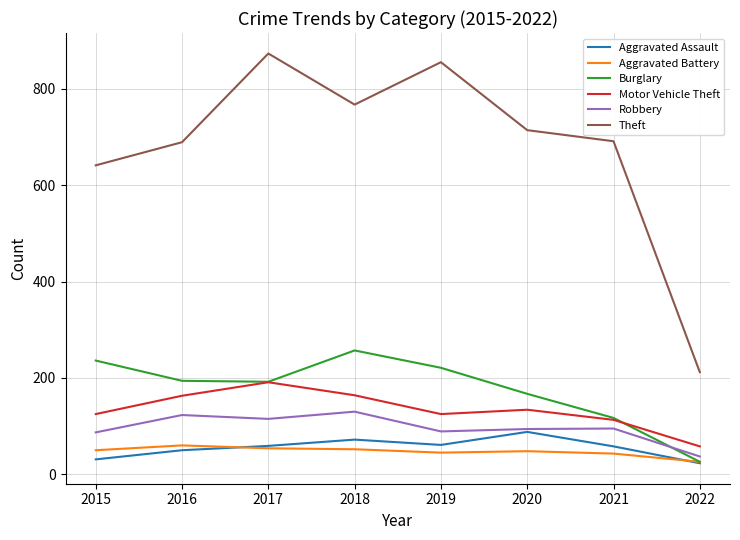

Does the chart display data point markers on the line(s)?

No